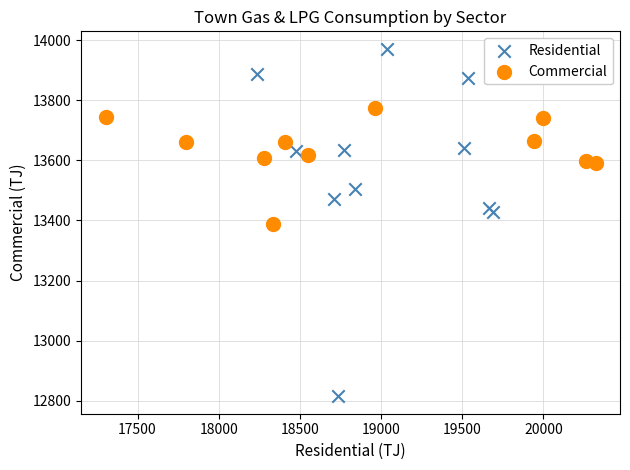

Which series contains the highest Y value?

Residential